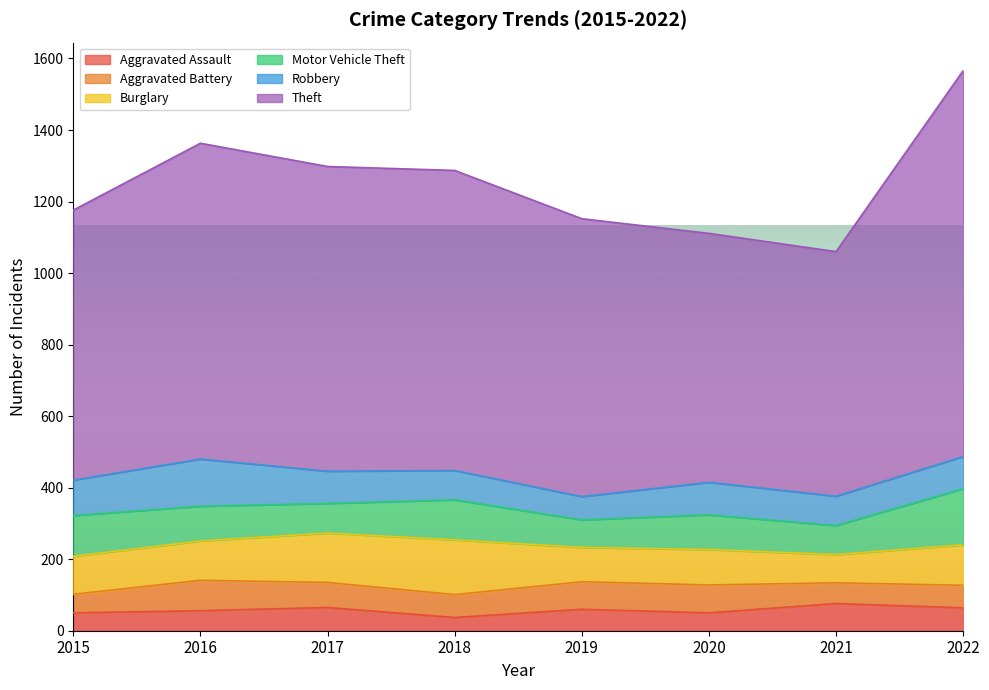

What are all the series names shown in the legend?

Aggravated Assault, Aggravated Battery, Burglary, Motor Vehicle Theft, Robbery, Theft